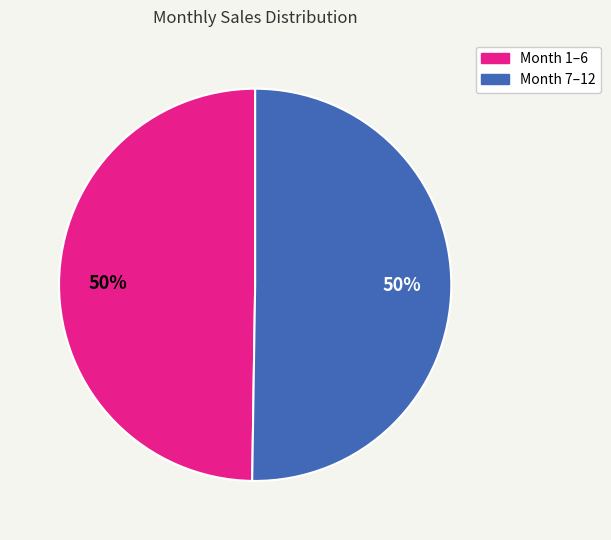

The Month 7–12 slice represents 50% of the pie. True or false?

True